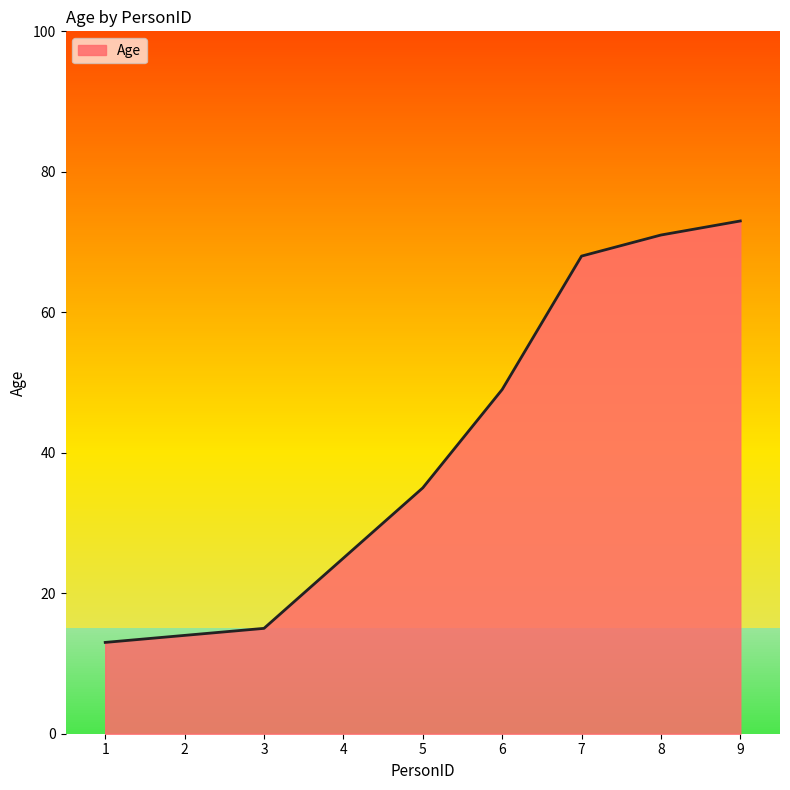

Rank the categories by value from lowest to highest.

1, 2, 3, 4, 5, 6, 7, 8, 9